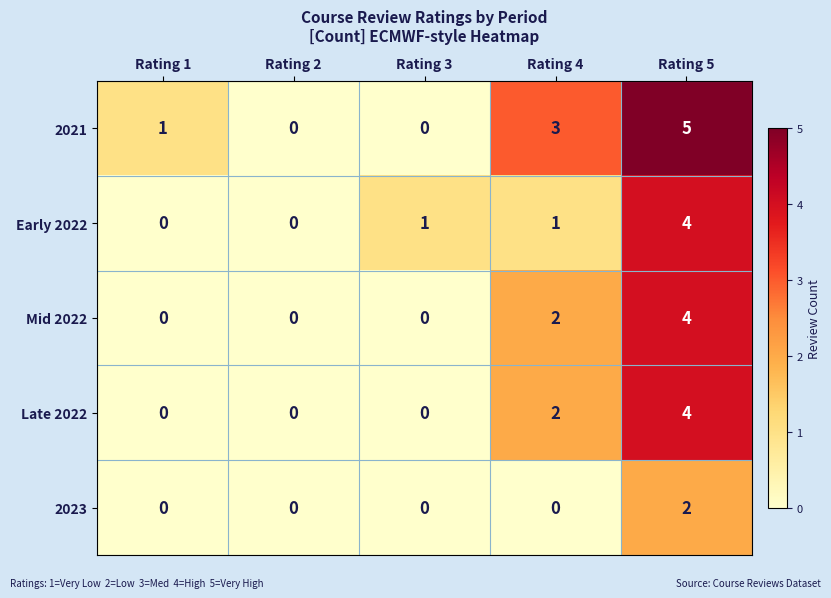

Reading left to right, extract all data points from this chart.

2021: 1	0	0	3	5
Early 2022: 0	0	1	1	4
Mid 2022: 0	0	0	2	4
Late 2022: 0	0	0	2	4
2023: 0	0	0	0	2